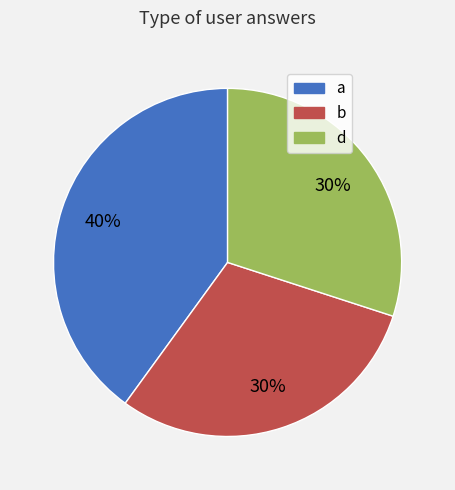

How many slices are in this pie chart?

3